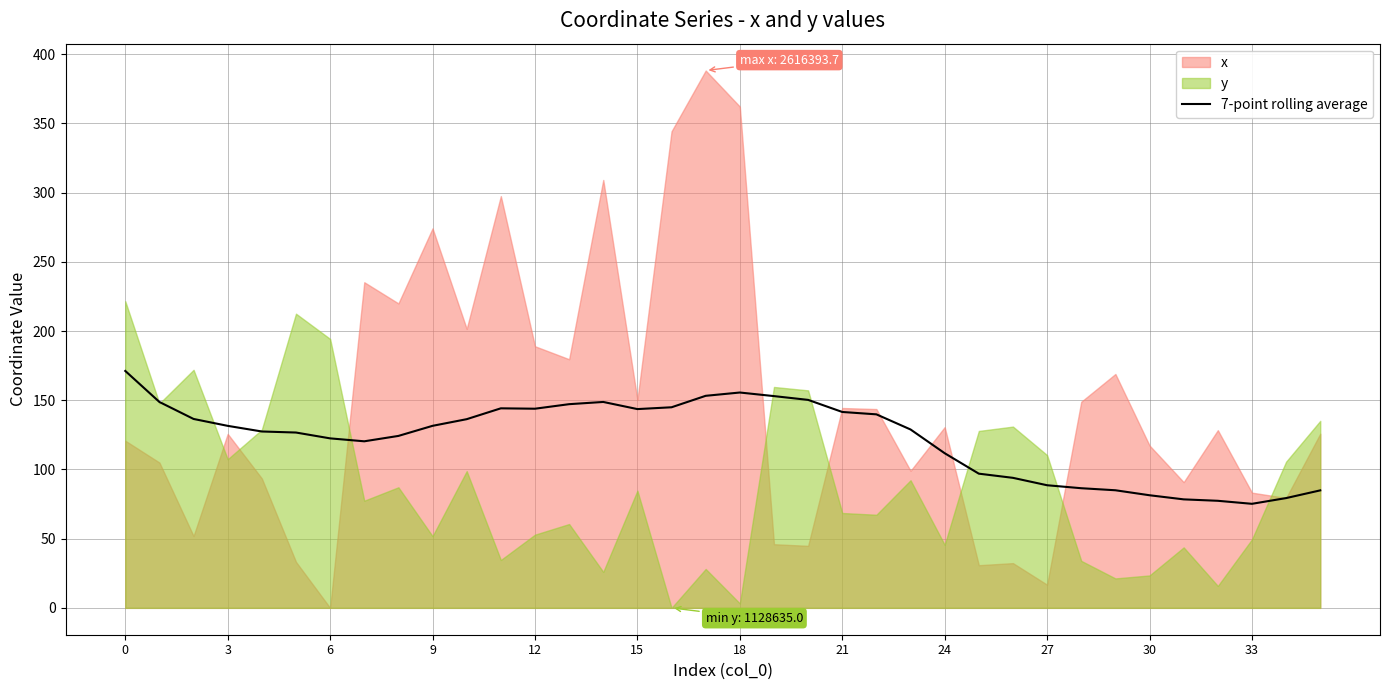

What is the difference between the maximum and second lowest values?

93.8